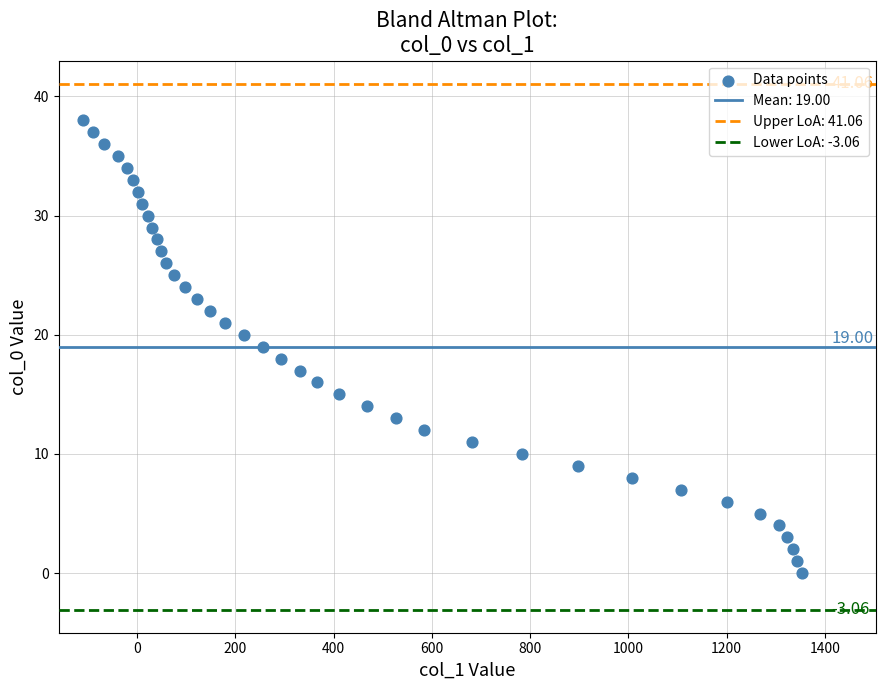

What is the range of X values (max minus min)?

1462